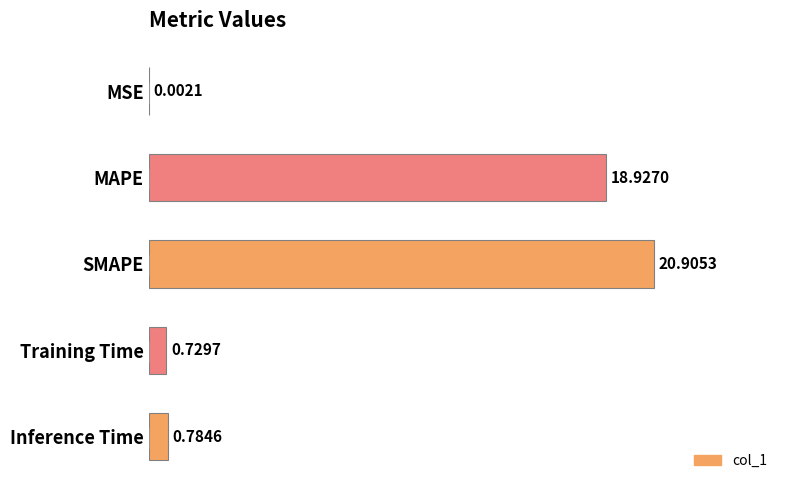

Which label corresponds to the largest value in the chart?

SMAPE